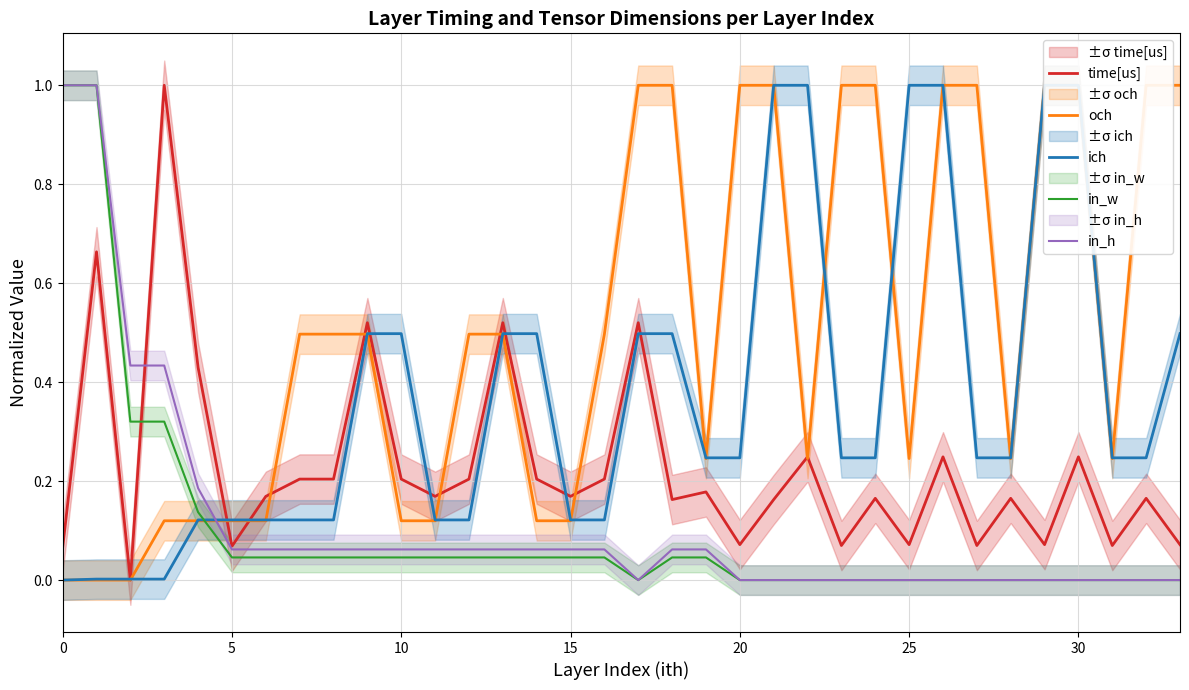

How many series are shown in this chart?

5